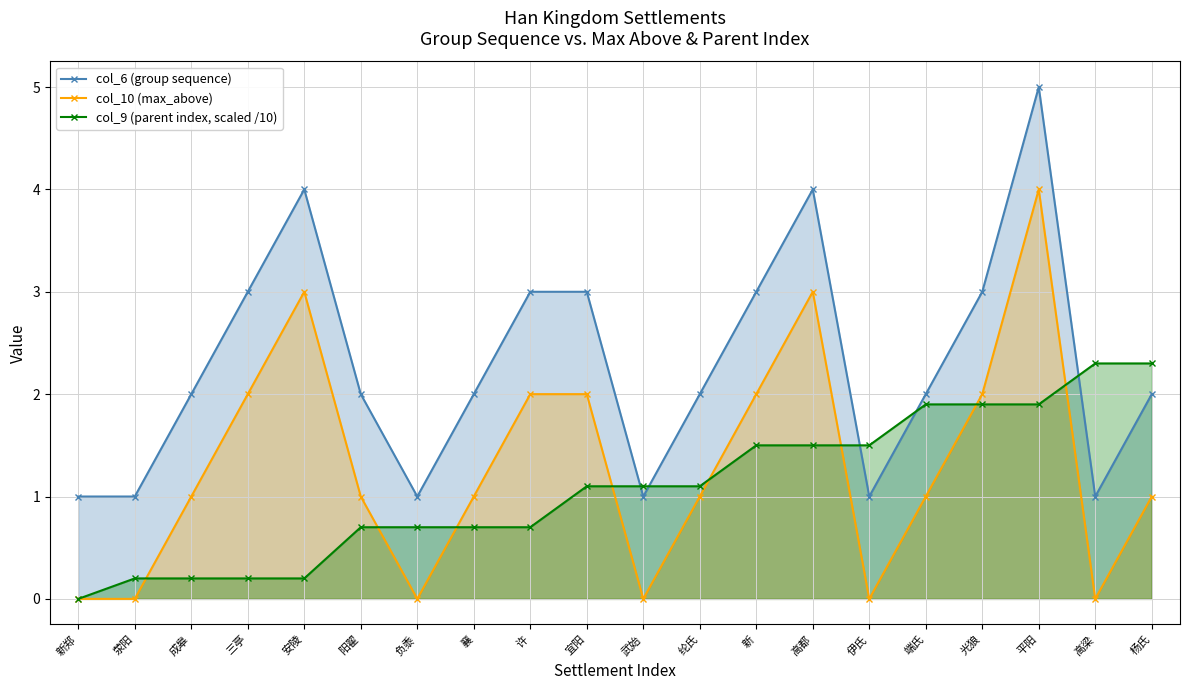

True or false: col_10 (max_above) and col_6 (group sequence) cross at least once.

False